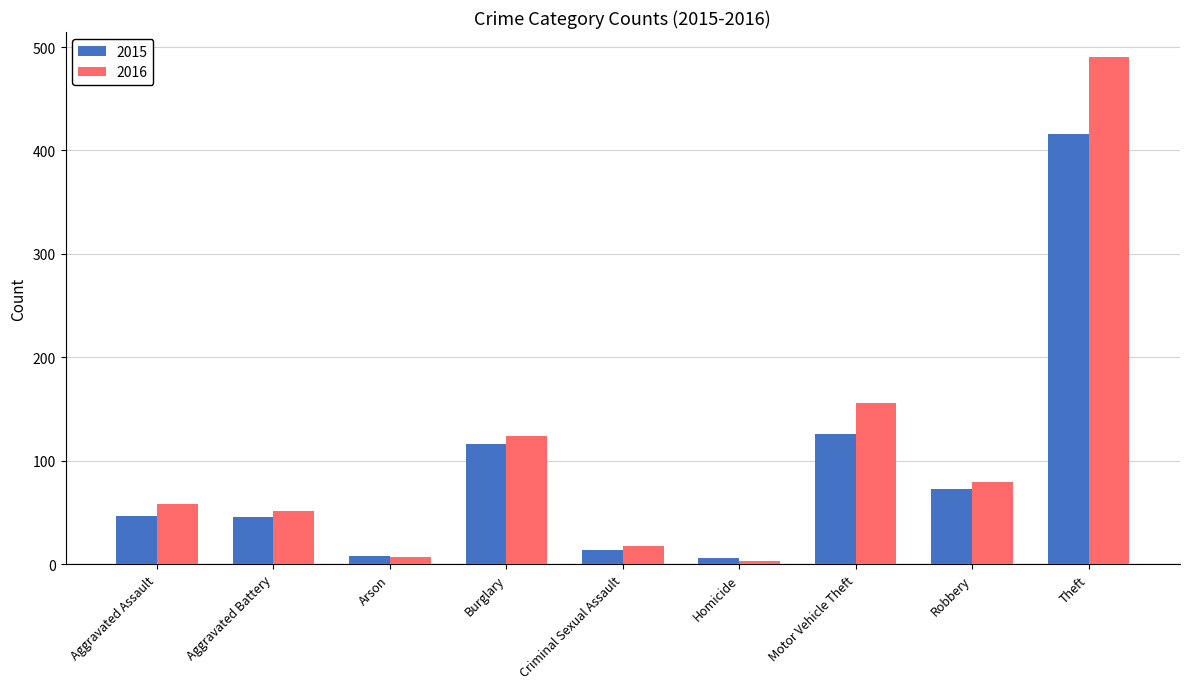

Which series has the largest total across all categories?

2016